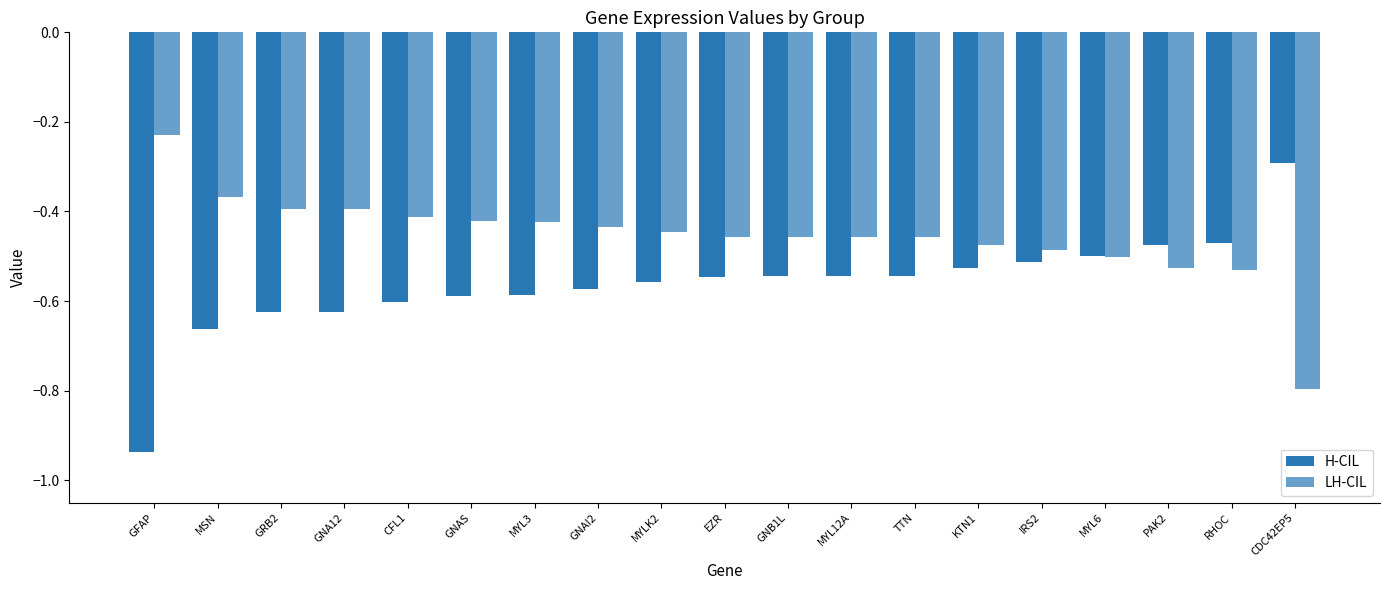

Does the chart contain any negative values?

Yes